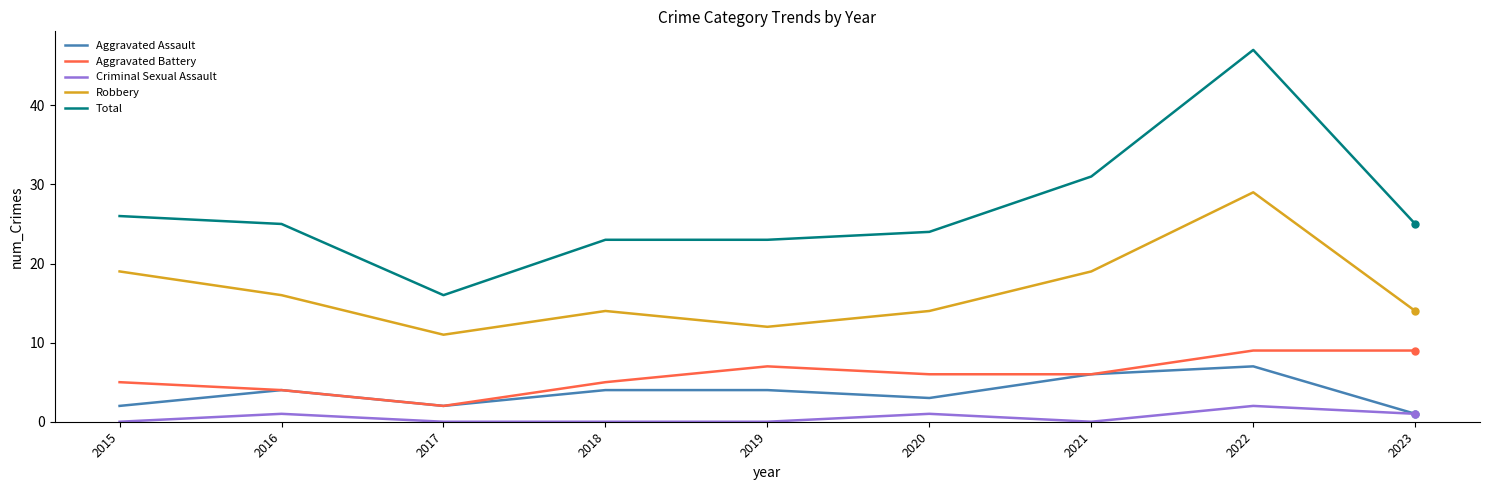

Which series changed the most between 2015 and 2017?

Total